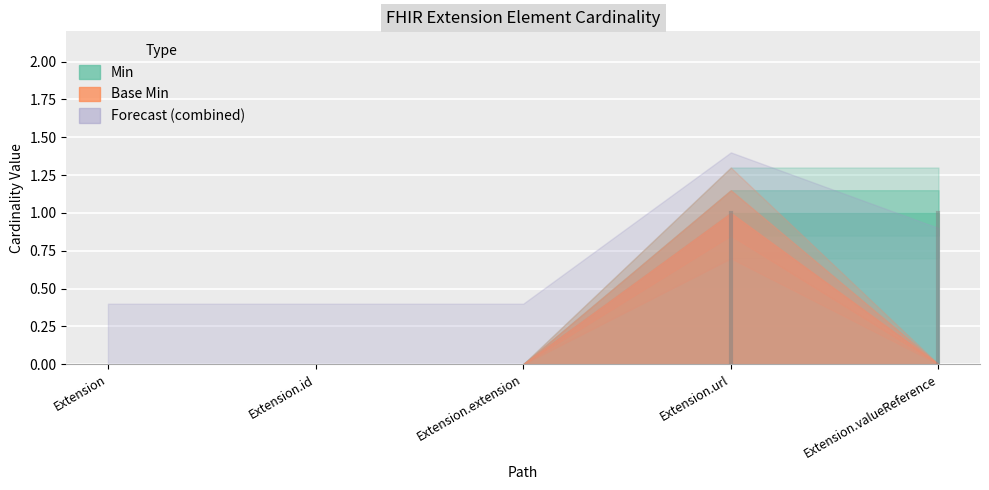

True or false: Base Min and Min intersect in this chart.

False